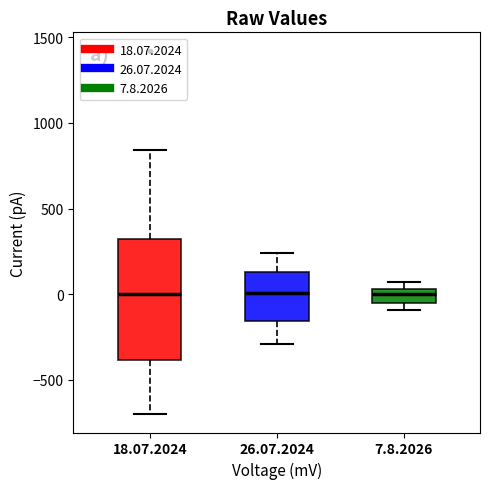

Reading left to right, transcribe this box plot: for each box, give where its median line is, the range the box spans, and where its two whiskers end, as read against the y-axis. The values are not printed on the chart, so give them approximately, as read against the axis.

18.07.2024: median 0, box -400 to 300, whiskers -700 to 850
26.07.2024: median 0, box -150 to 150, whiskers -300 to 250
7.8.2026: median 0, box -50 to 50, whiskers -100 to 50 (just above the box's upper edge)